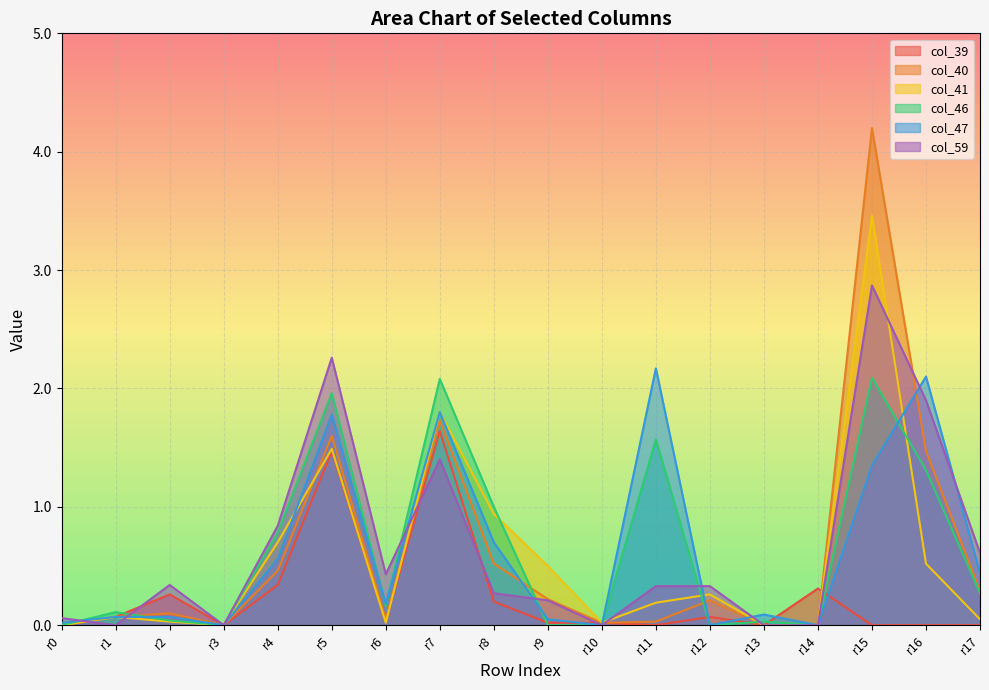

How many interior local peaks does the col_39 series have?

5